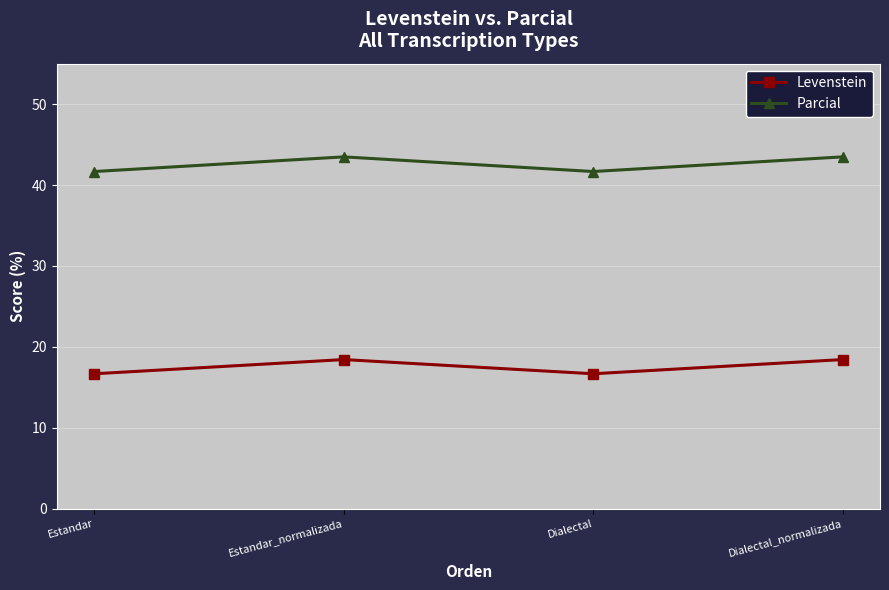

What is the lowest value of the Parcial series?

41.7